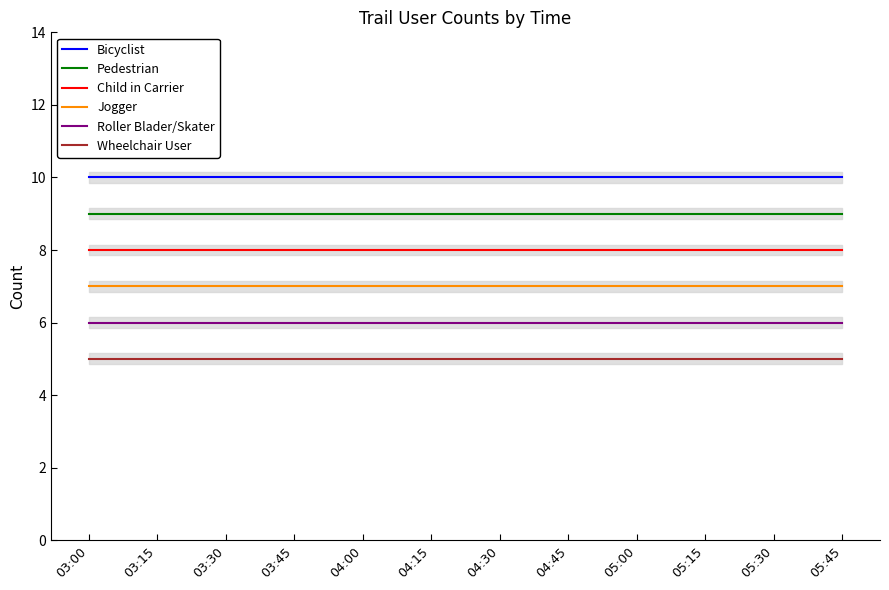

Which series has the largest total across all categories?

Bicyclist